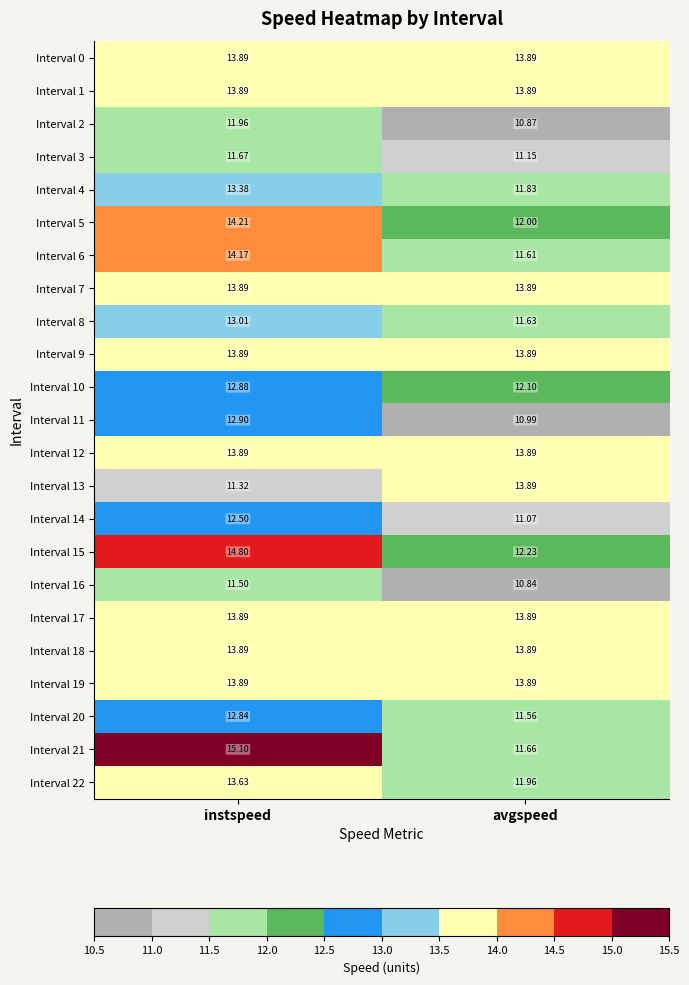

Where does the Interval 22 series first go above 13?

instspeed